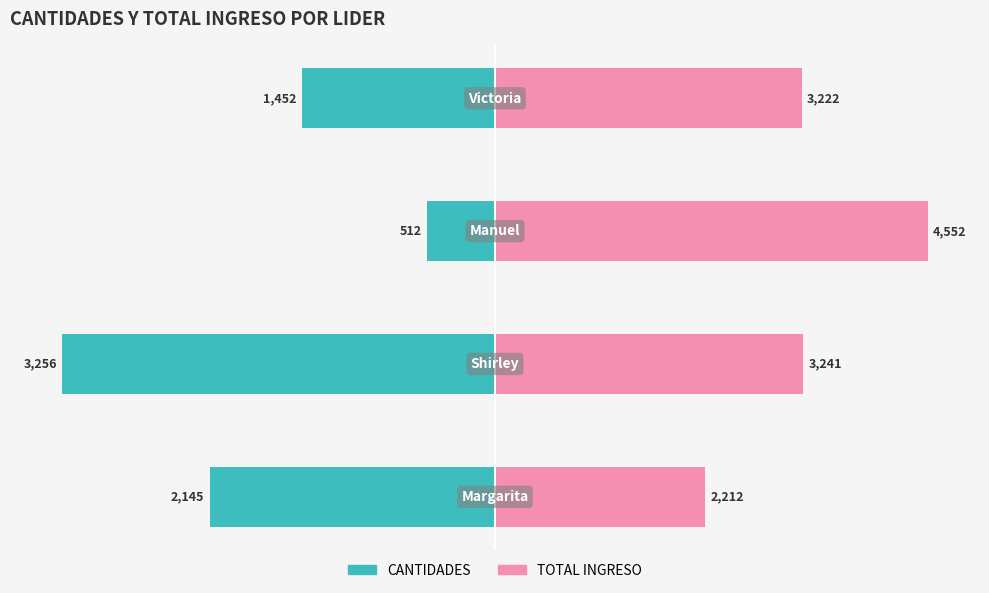

At −20, list the series in order from largest to smallest.

TOTAL INGRESO, CANTIDADES